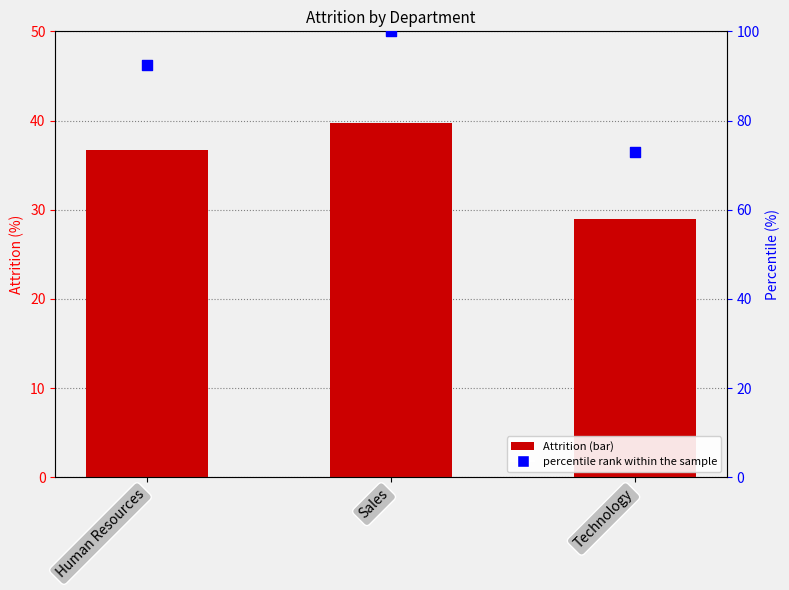

Which series has the widest spread of Y values?

percentile rank within the sample